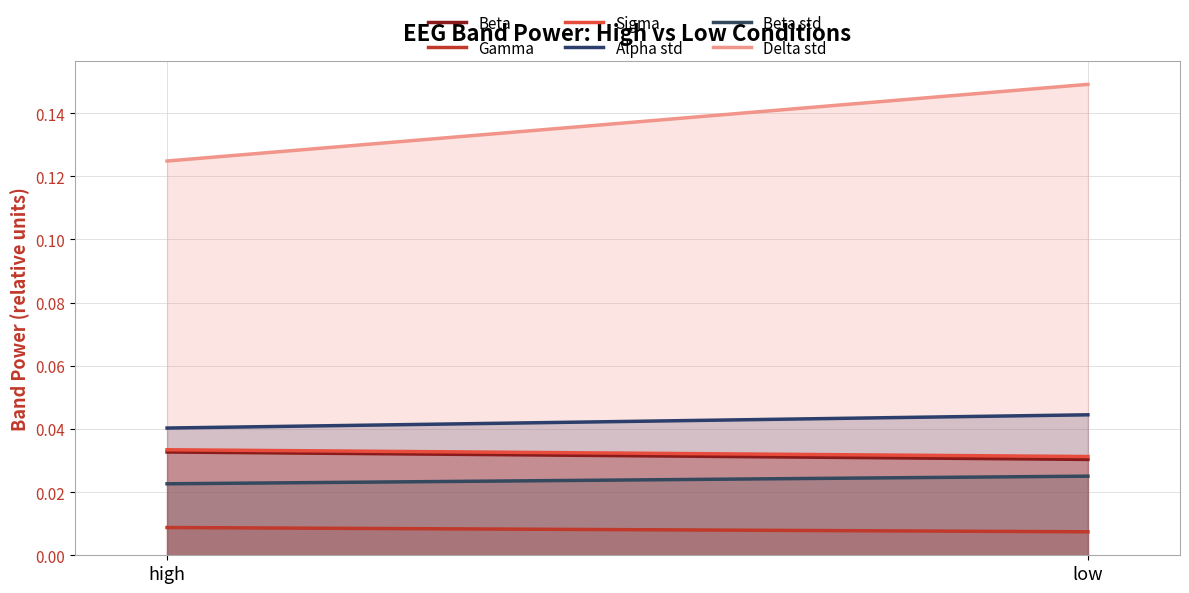

What is the sum of all Delta std values?

41.1